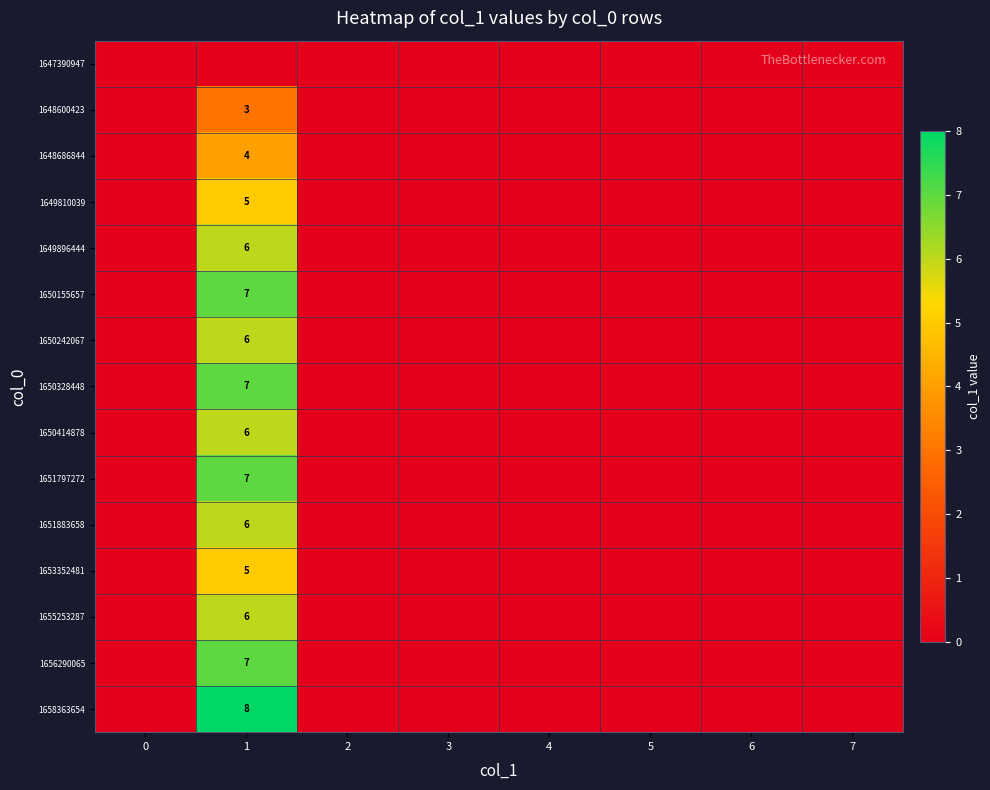

The value of 1650155657 at 1 is 4. True or false?

False